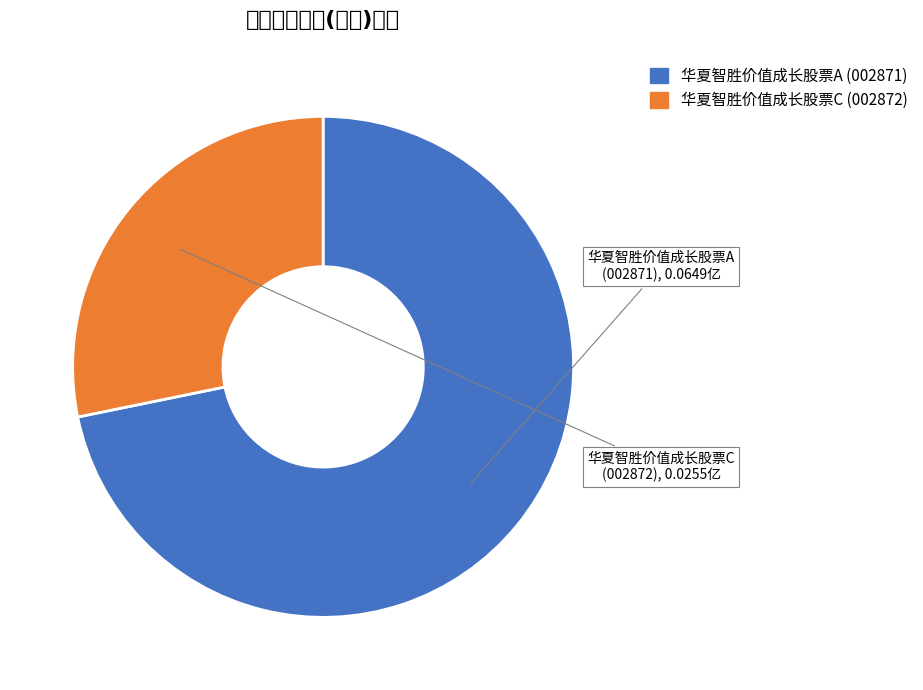

Do 华夏智胜价值成长股票C and 华夏智胜价值成长股票A together represent more than half of the pie?

Yes